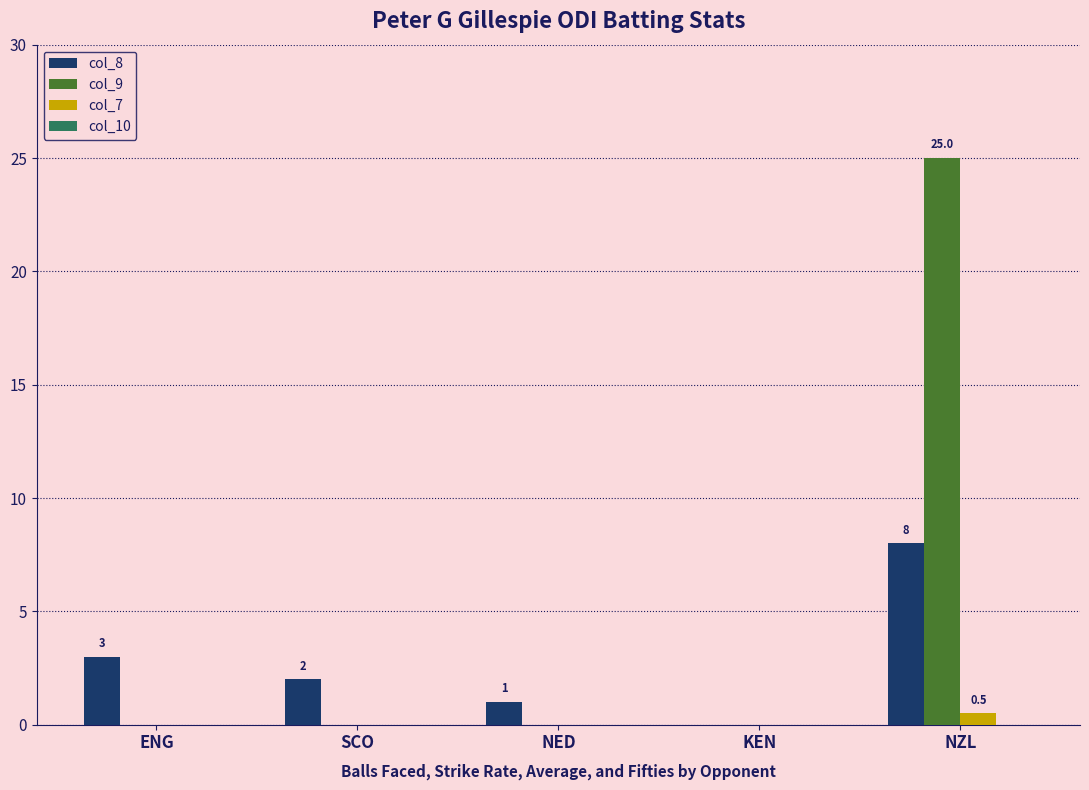

How many data points does each series have?

5